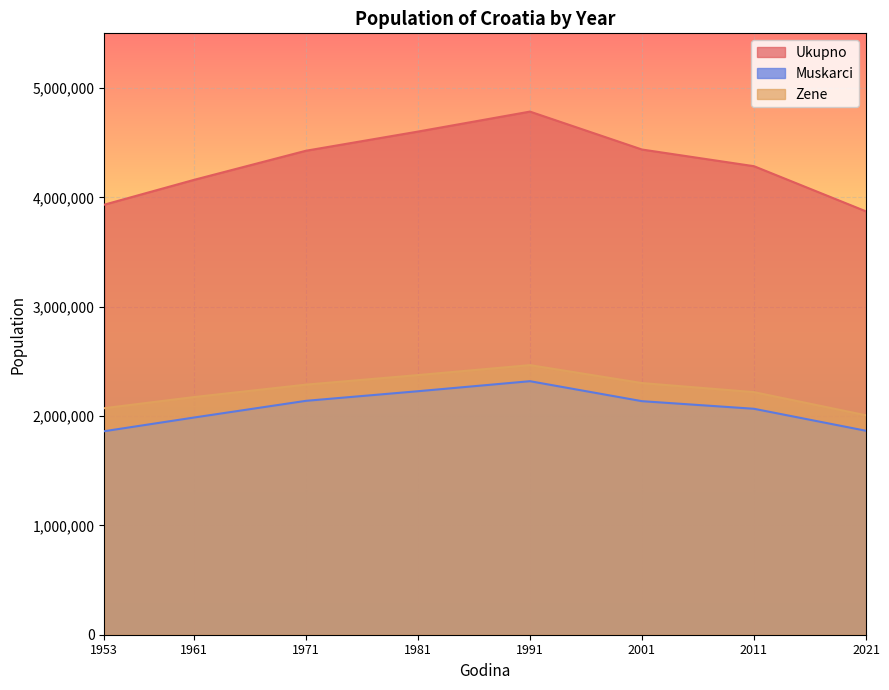

Which series has the largest range (max minus min)?

Ukupno